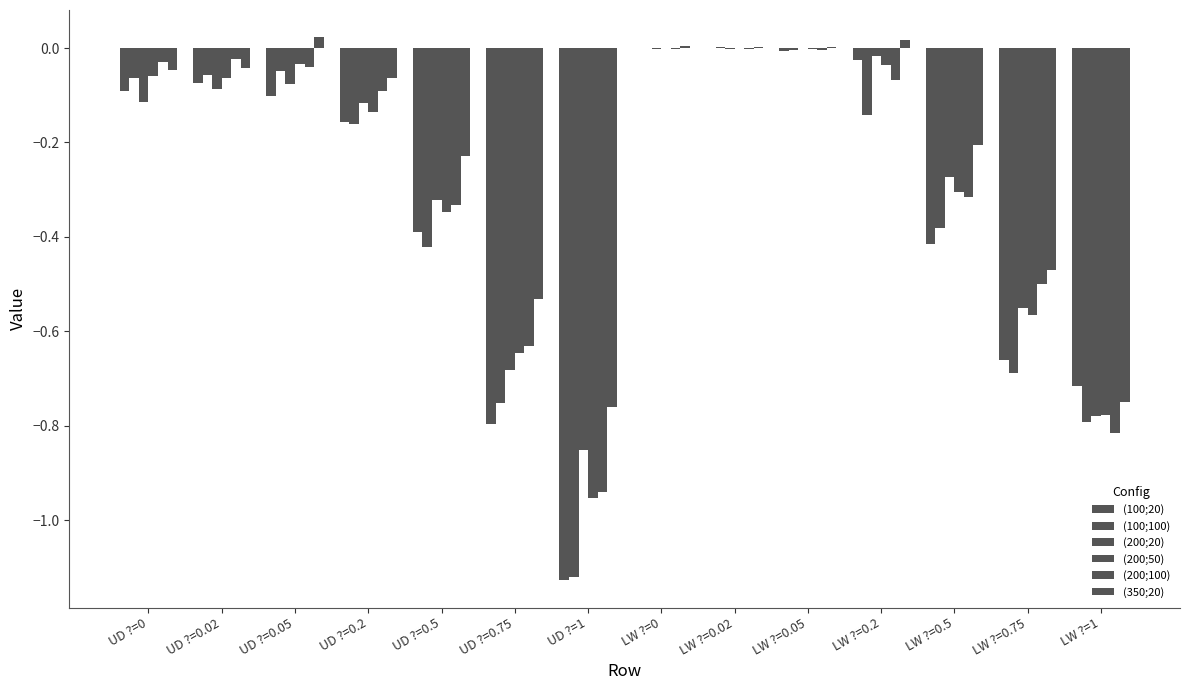

Which series has the largest total across all categories?

(350;20)